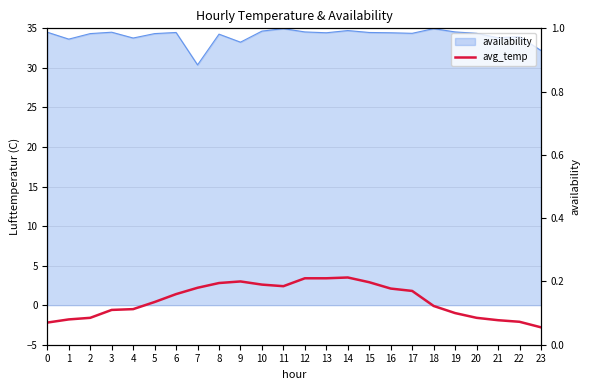

In avg_temp, how many points are lower than both neighbors (excluding endpoints)?

1